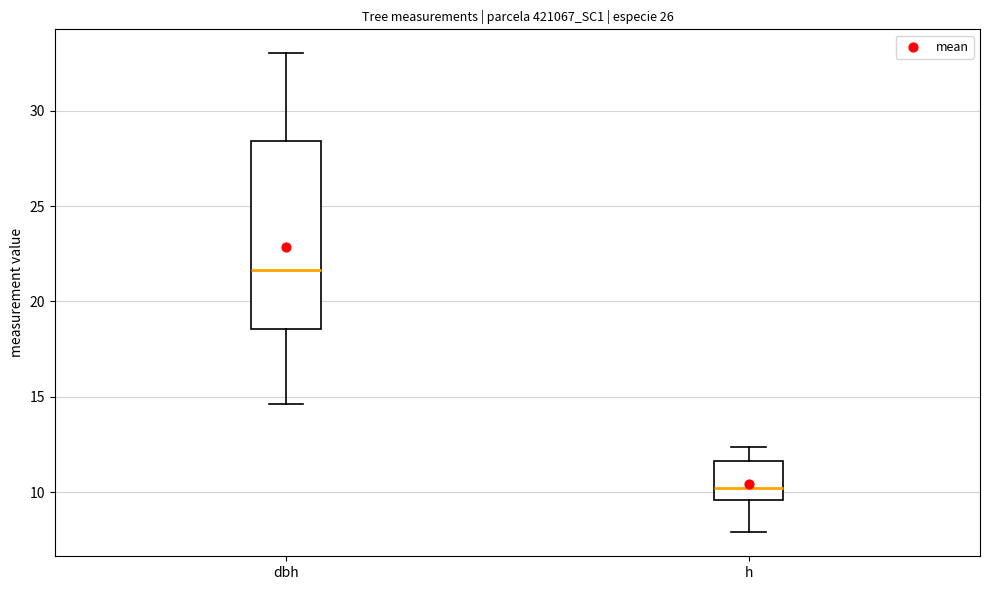

Comparing the boxes themselves (not the whiskers), which one is the tallest?

dbh